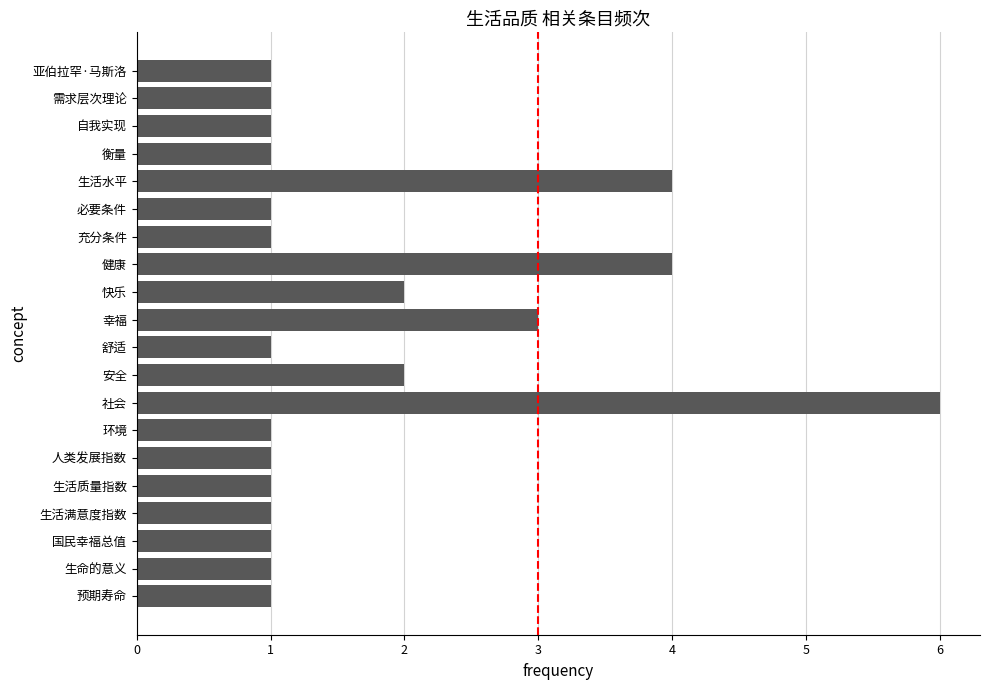

Reading bottom to top, what are all the values shown in this chart?

预期寿命=1	生命的意义=1	国民幸福总值=1	生活满意度指数=1	生活质量指数=1	人类发展指数=1	环境=1	社会=6	安全=2	舒适=1	幸福=3	快乐=2	健康=4	充分条件=1	必要条件=1	生活水平=4	衡量=1	自我实现=1	需求层次理论=1	亚伯拉罕·马斯洛=1